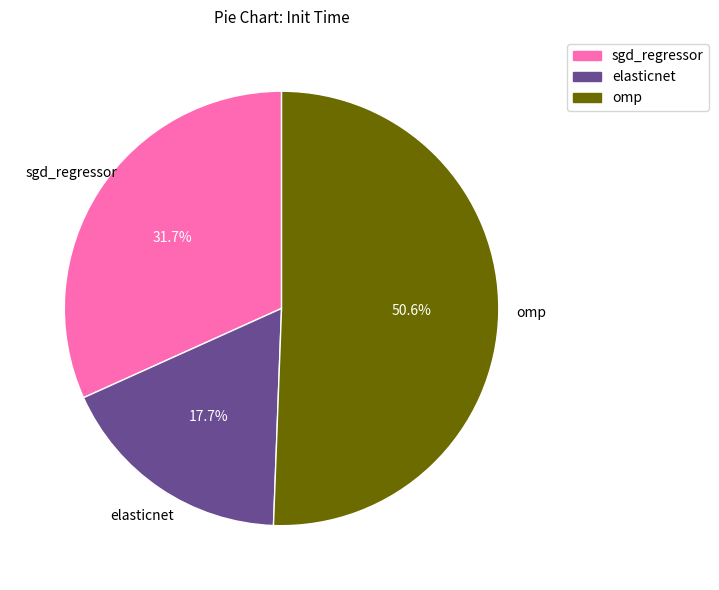

True or false: sgd_regressor accounts for 32% of the total.

True